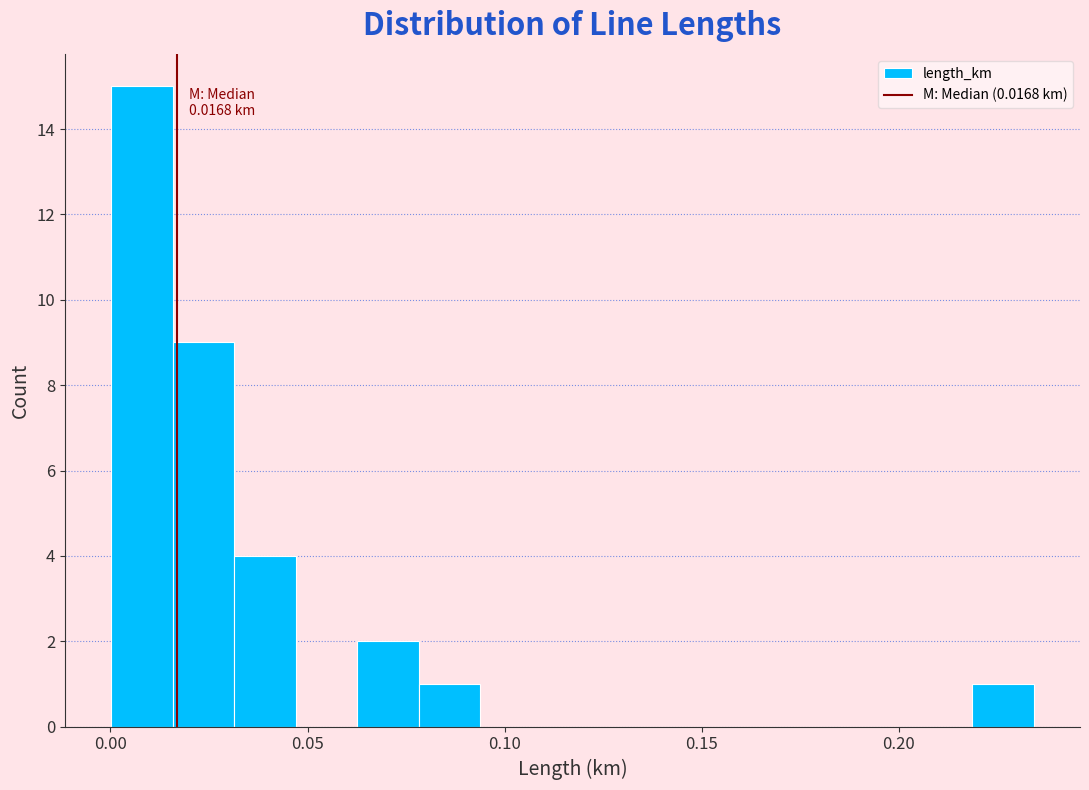

Read against the x-axis, roughly where is the centre of the tallest bar?

0.010